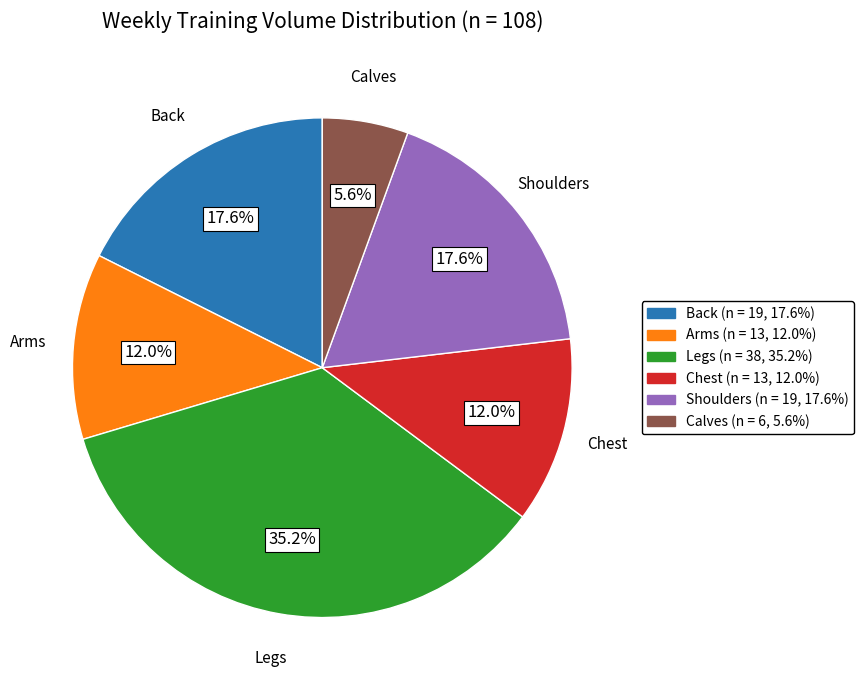

Which slice is the smallest?

Calves